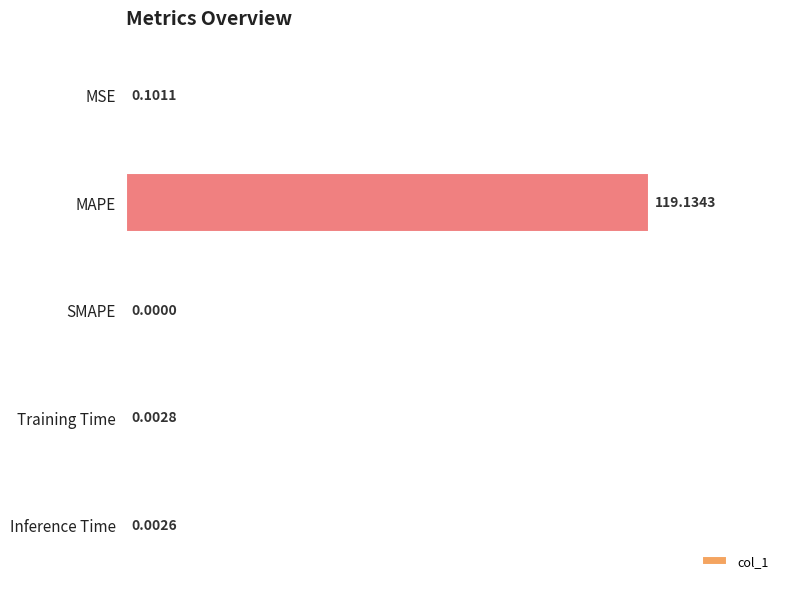

Which label corresponds to the largest value in the chart?

MAPE